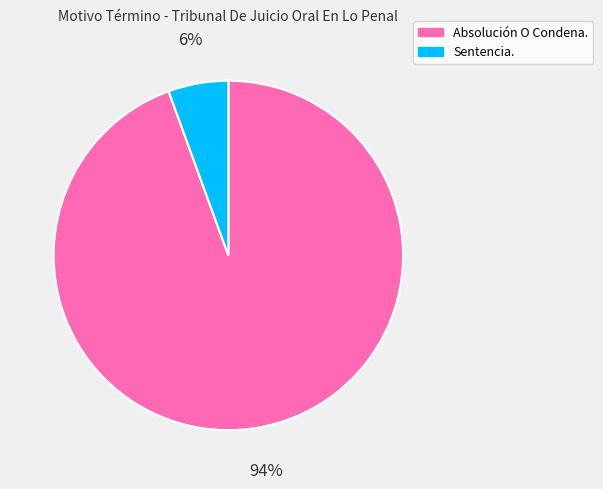

How many segments does this pie chart have?

2